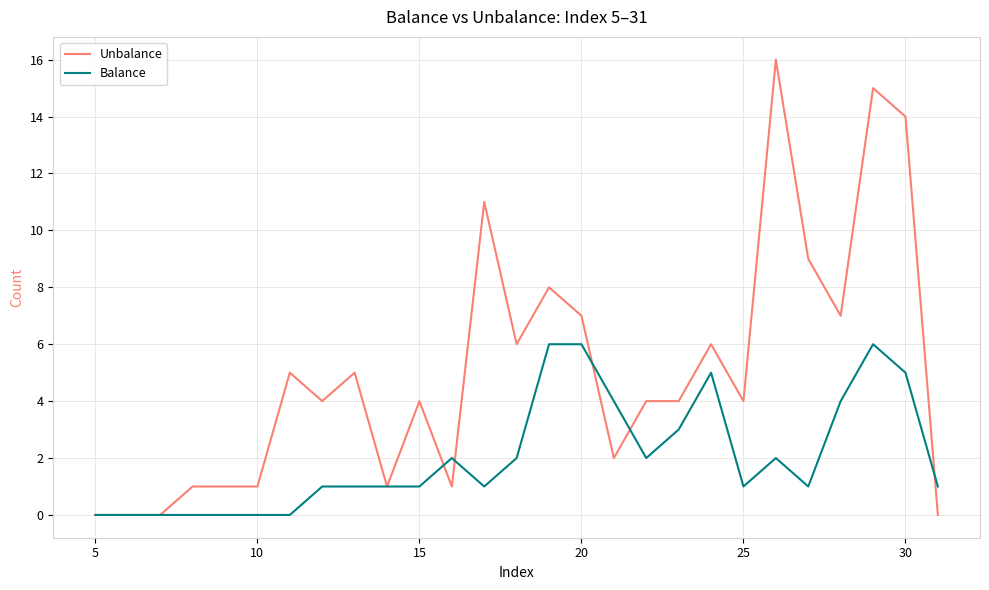

How many Balance values are between 0 and 4?

22